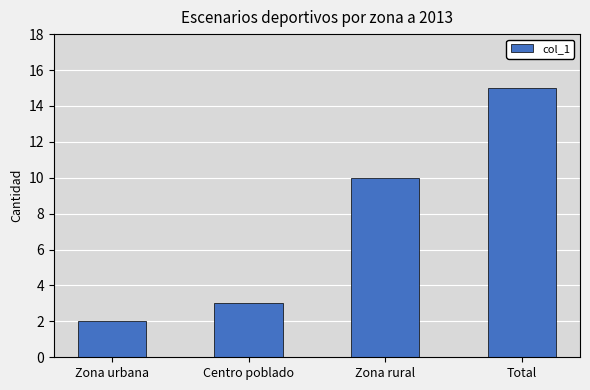

List the labels in order of value, smallest first.

Zona urbana, Centro poblado, Zona rural, Total